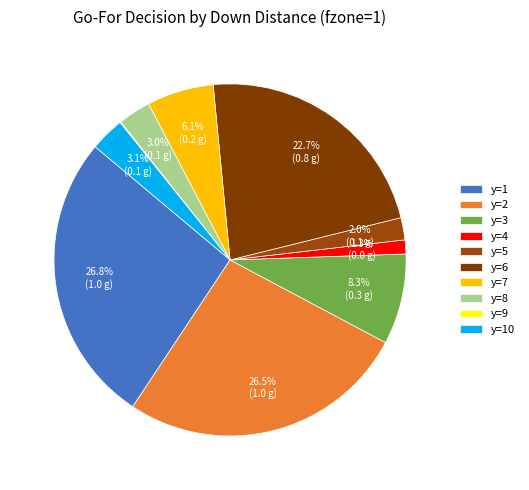

Is there any slice that represents more than half of the pie?

No